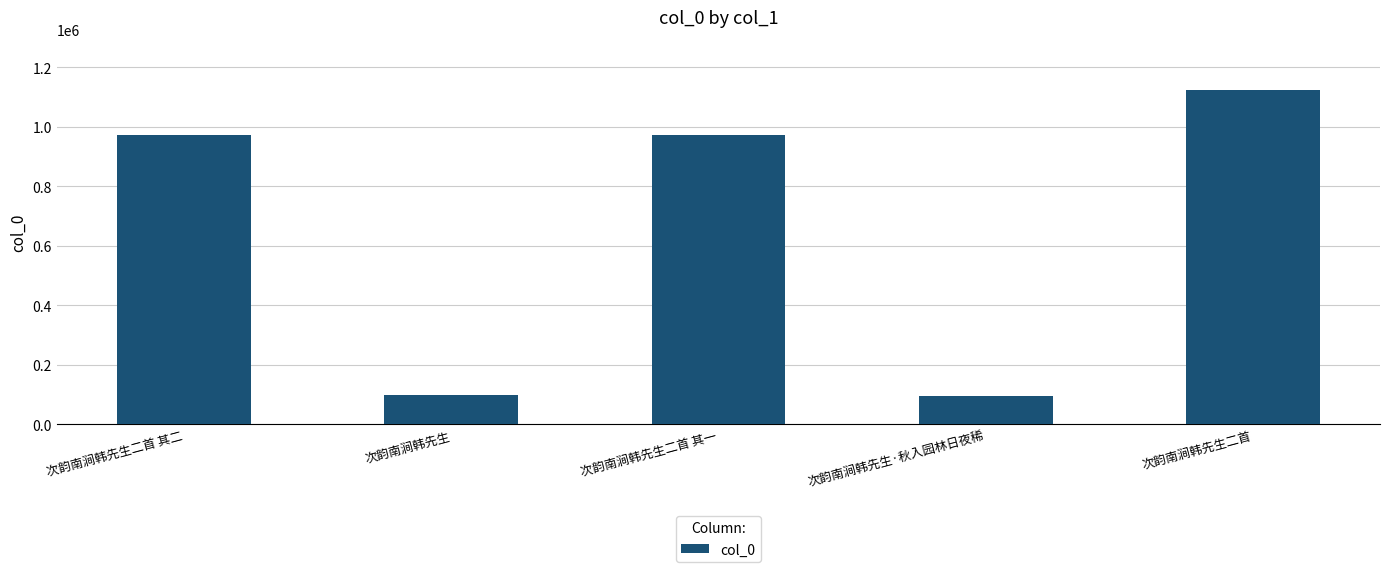

What position from the right is 次韵南涧韩先生二首 其二?

5